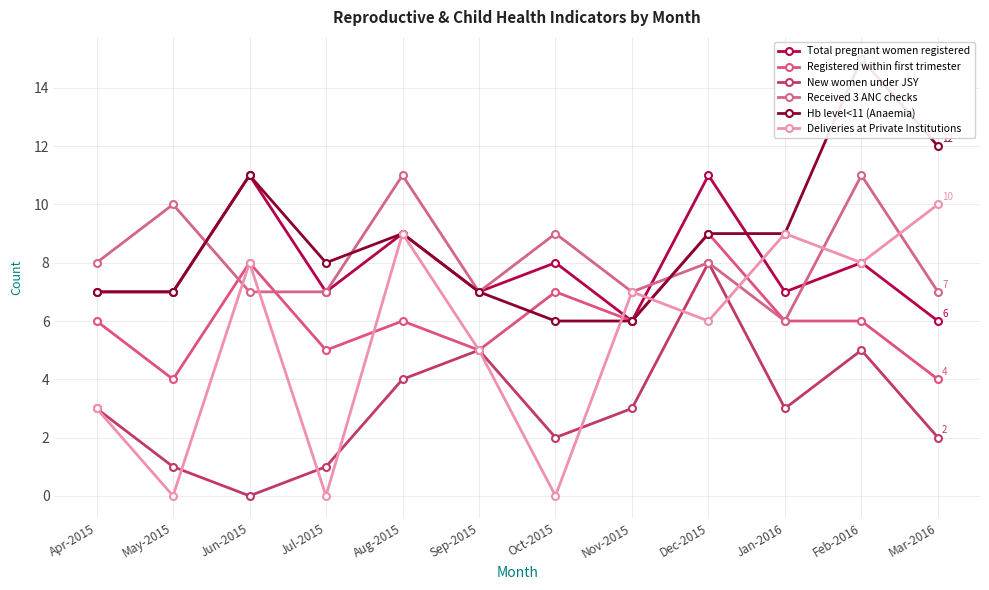

Which series ends up on top after the final intersection of Hb level<11 (Anaemia) and Deliveries at Private Institutions?

Hb level<11 (Anaemia)